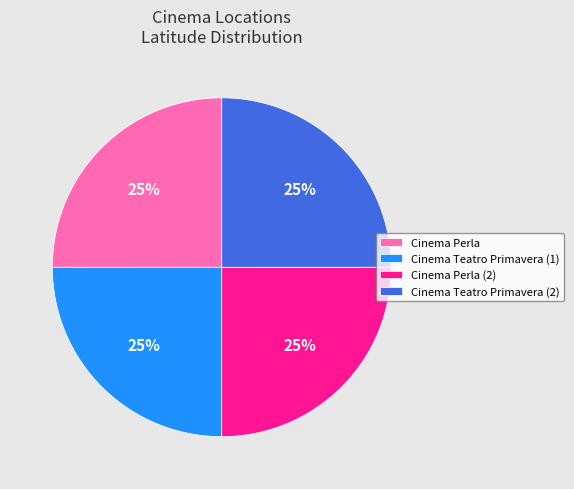

The Cinema Perla (2) slice represents 36% of the pie. True or false?

False